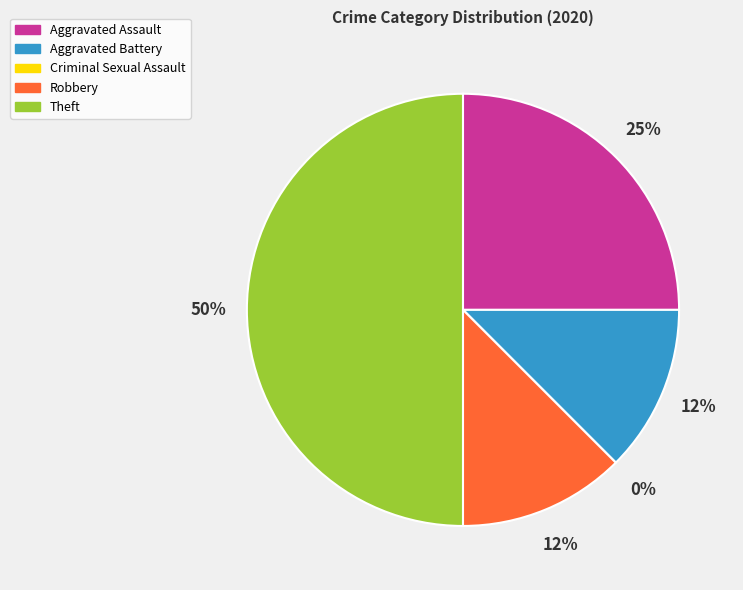

To the nearest percent, what is the difference between the Theft and Robbery slice percentages?

38%